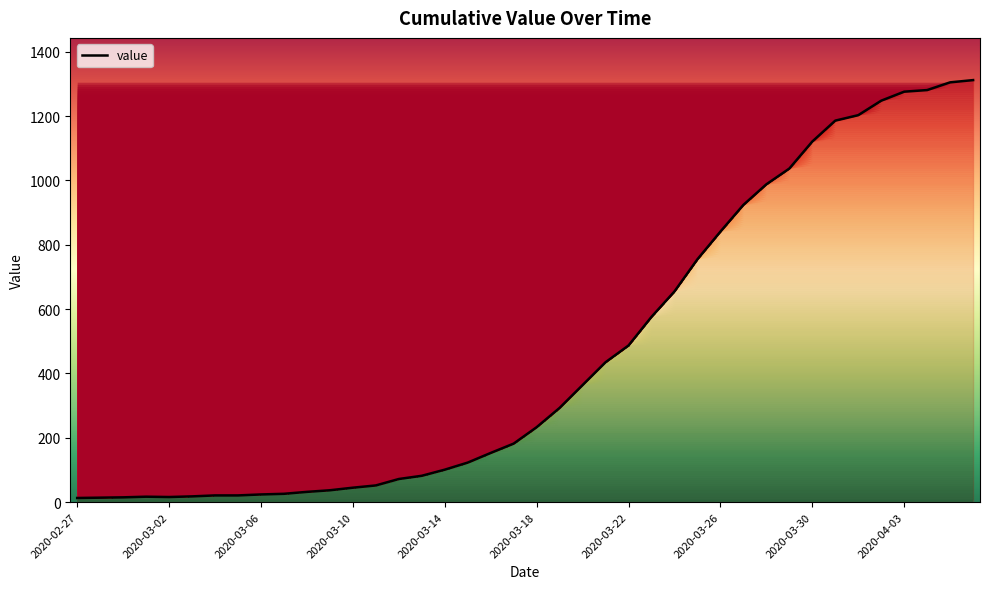

What is the maximum value shown in the chart?

1312